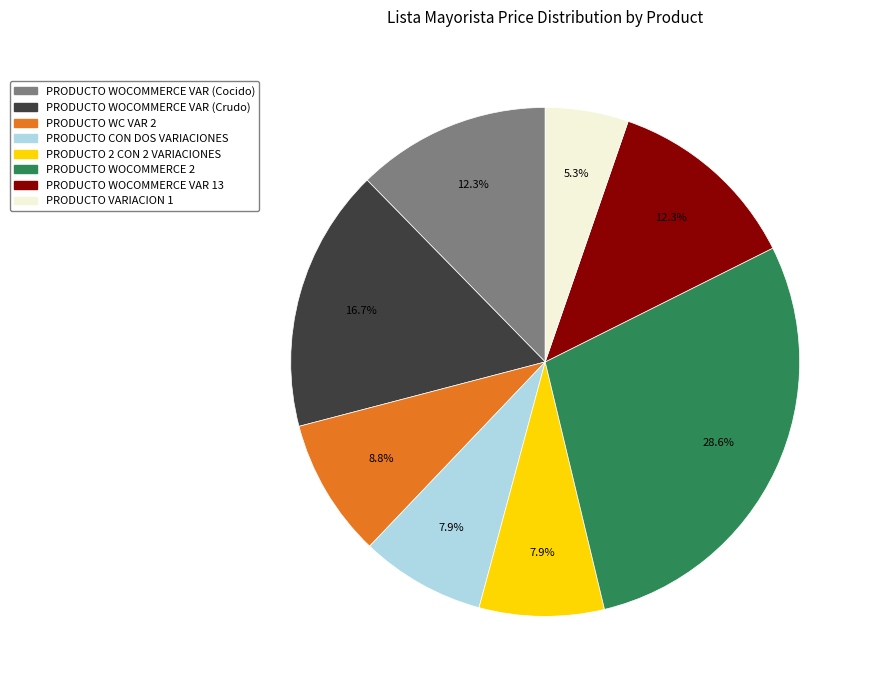

What percentage is the PRODUCTO WOCOMMERCE VAR 13 slice, to the nearest percent?

12%